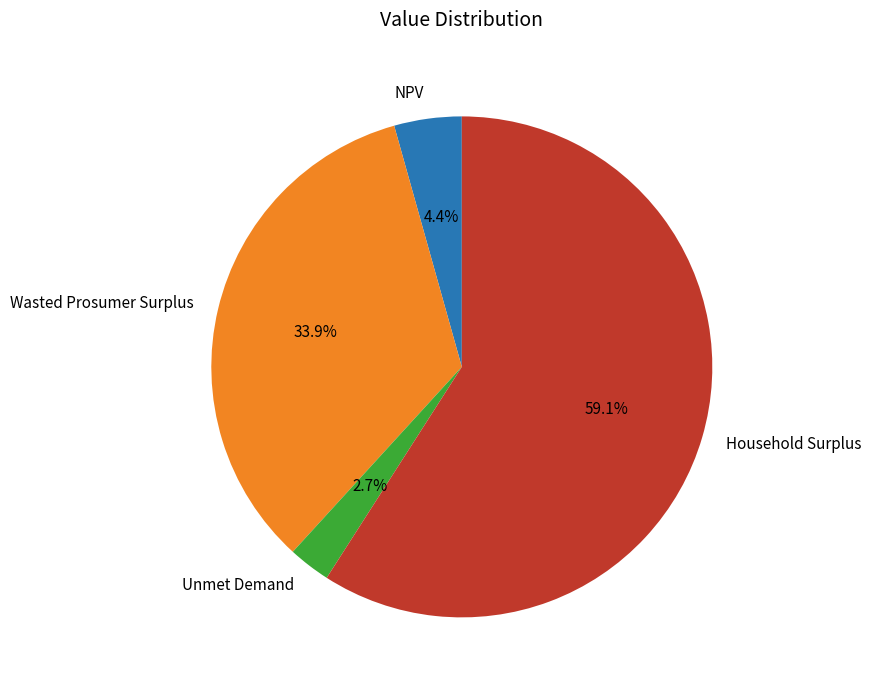

Which slice represents more than half of the pie?

Household Surplus